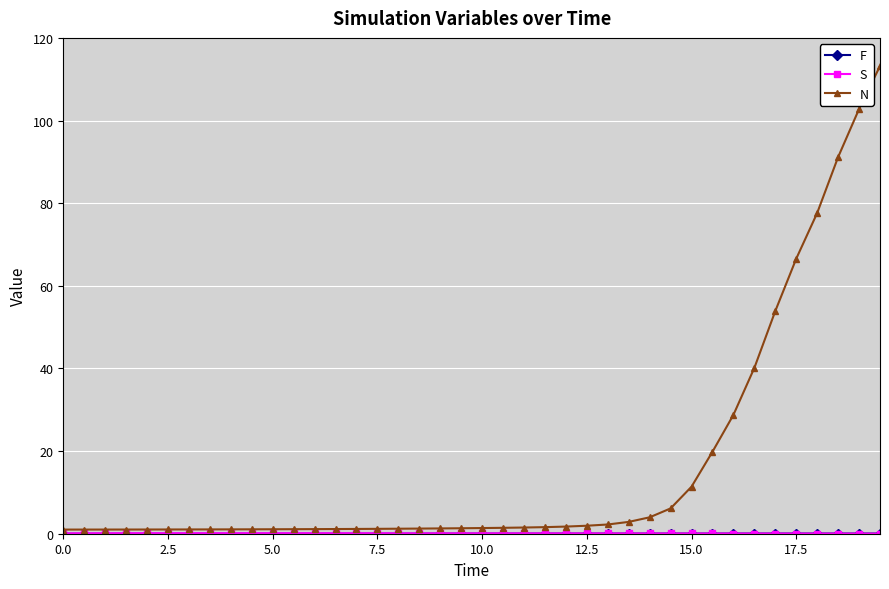

Which series has the largest total across all categories?

N